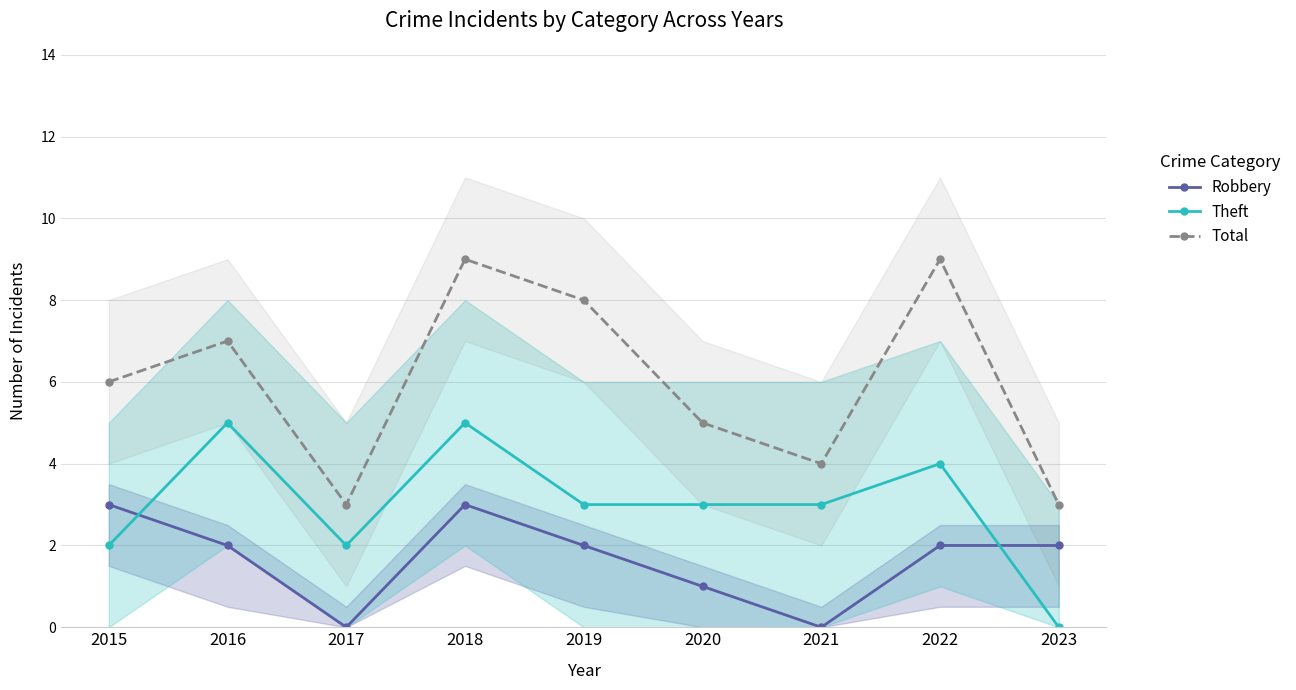

Does the chart display data point markers on the line(s)?

Yes